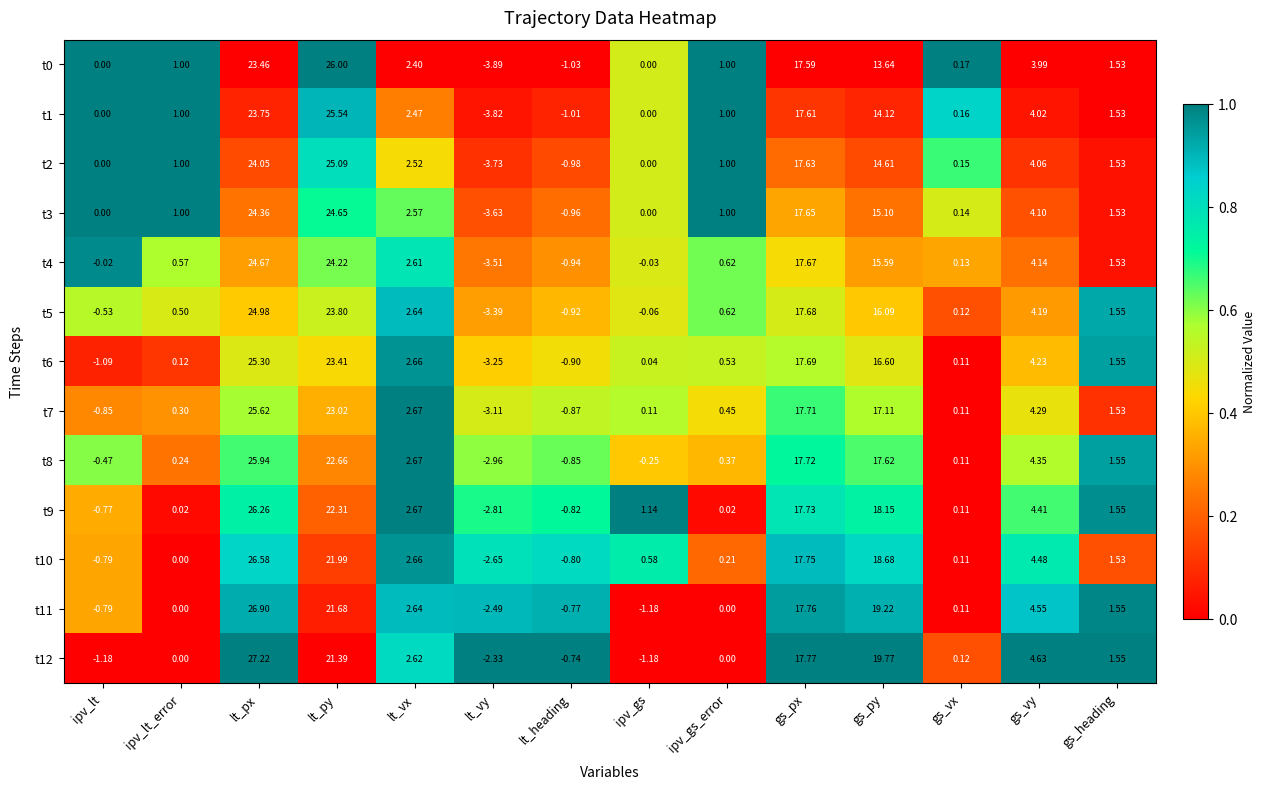

At which label does t11 first exceed 1?

lt_px